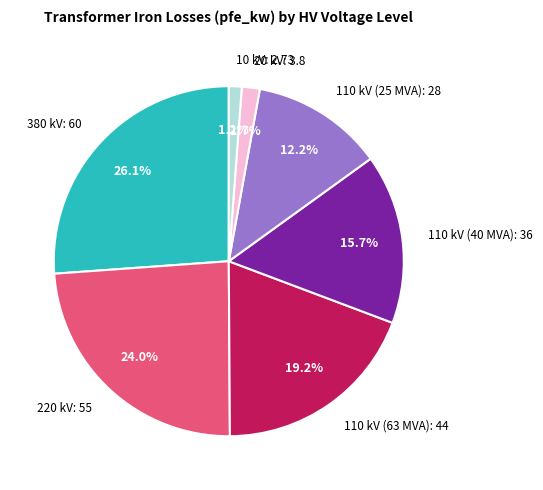

Which category has the biggest portion of the pie?

380 kV